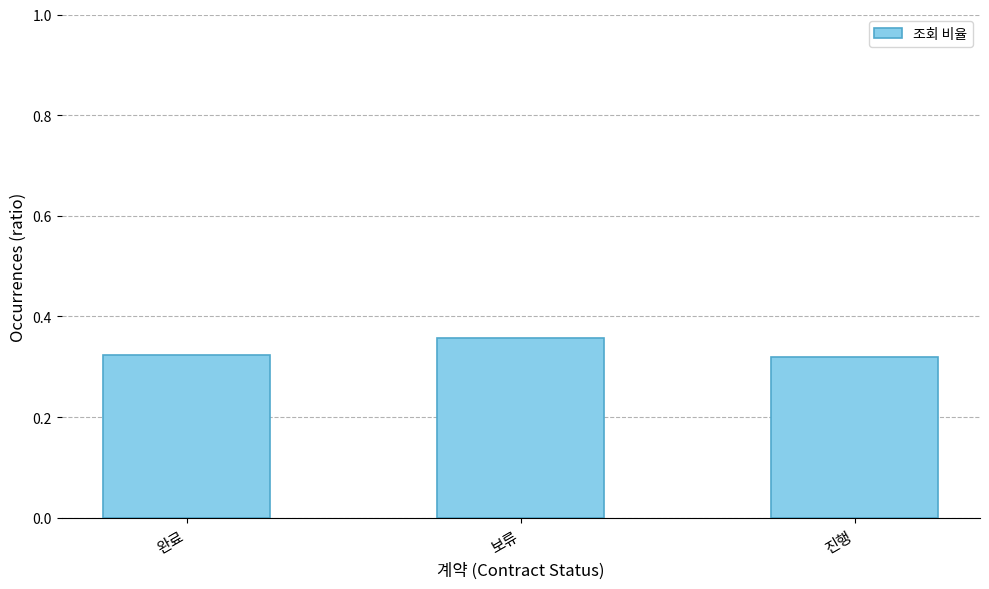

At which category does the chart reach its peak across all series?

보류